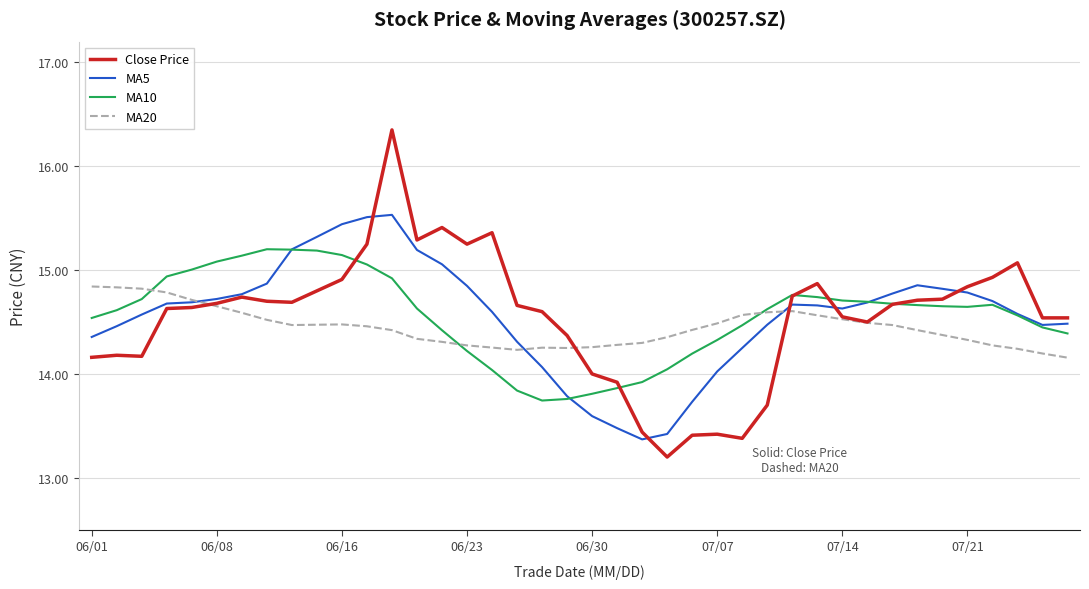

Which series has the largest range (max minus min)?

Close Price